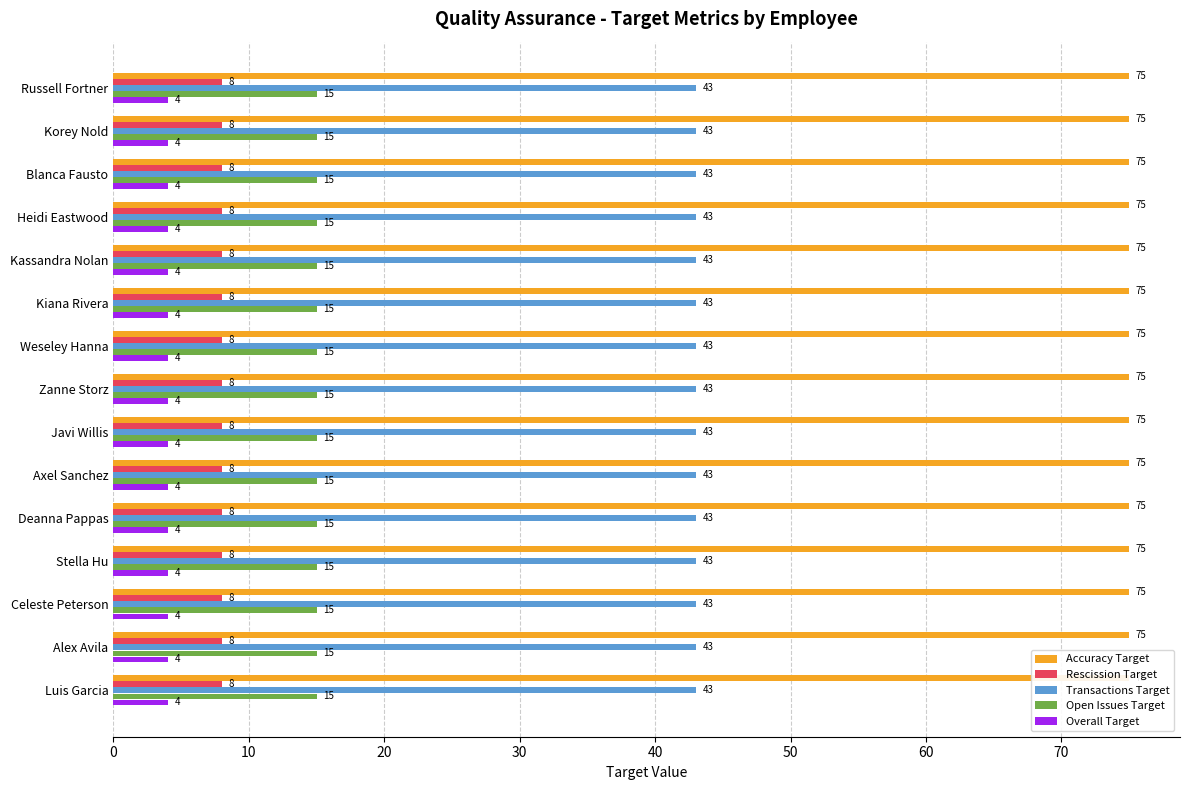

Which series has the largest total across all categories?

Accuracy Target